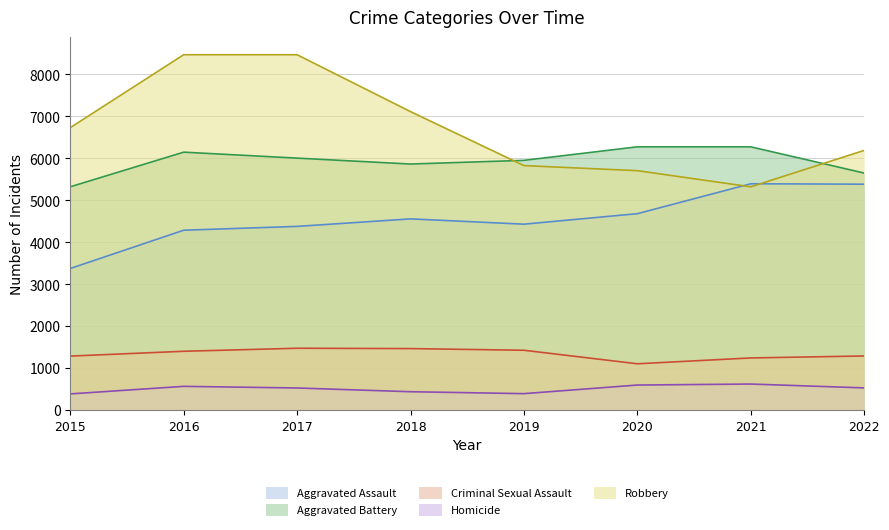

Is the value of Criminal Sexual Assault at 2020 greater than the value of Aggravated Battery at 2022?

No